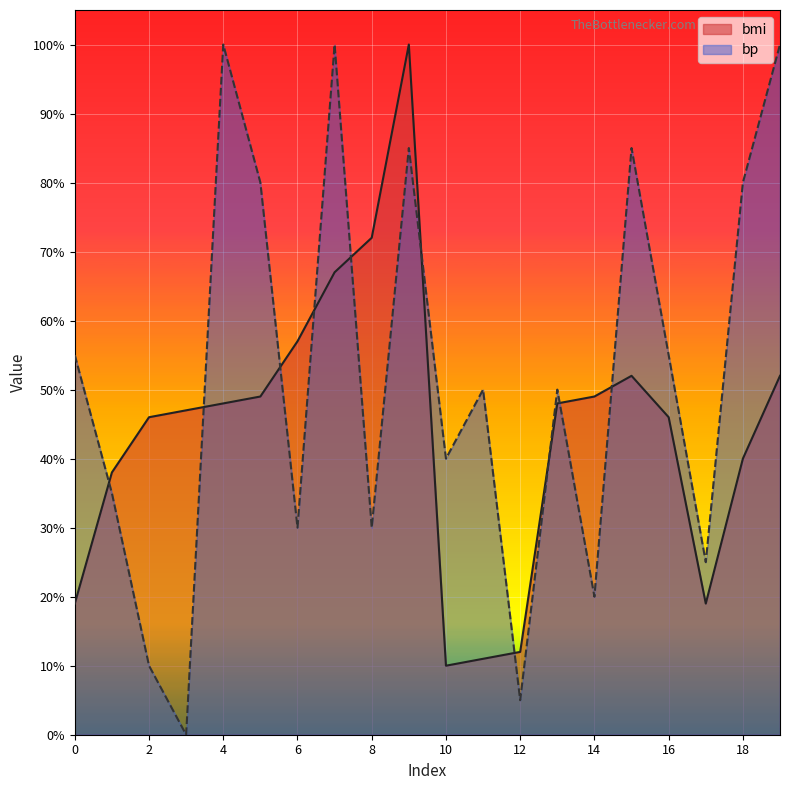

How many lines are shown in the chart?

2